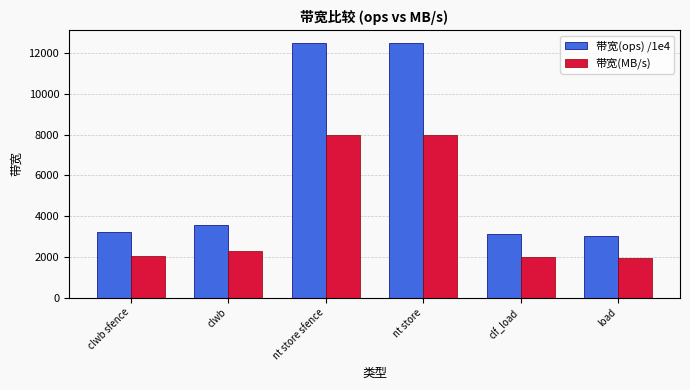

What is the label of the 5th bar from the left?

clf_load